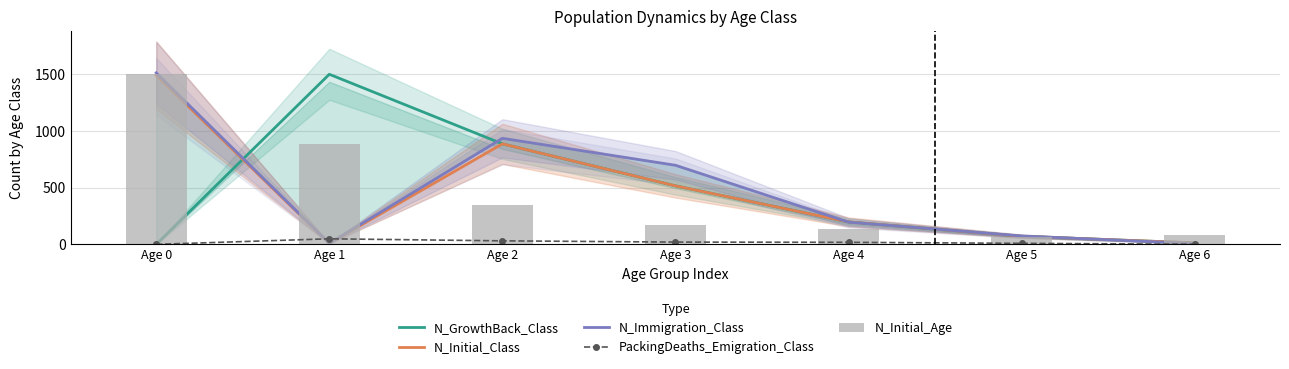

Which series has the largest total across all categories?

N_Immigration_Class